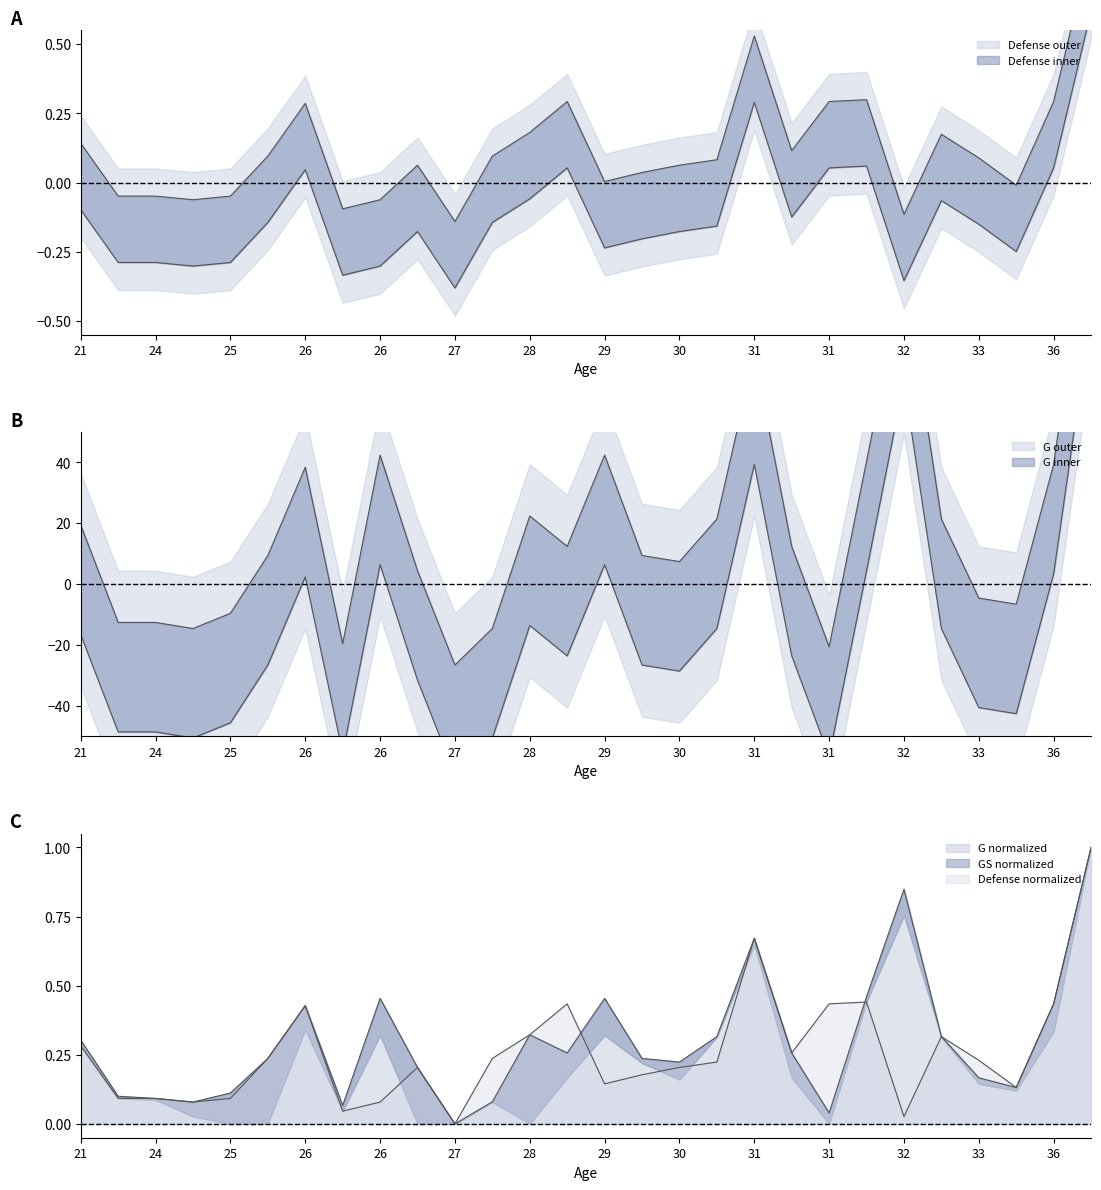

Where does the G series first go above 12?

21